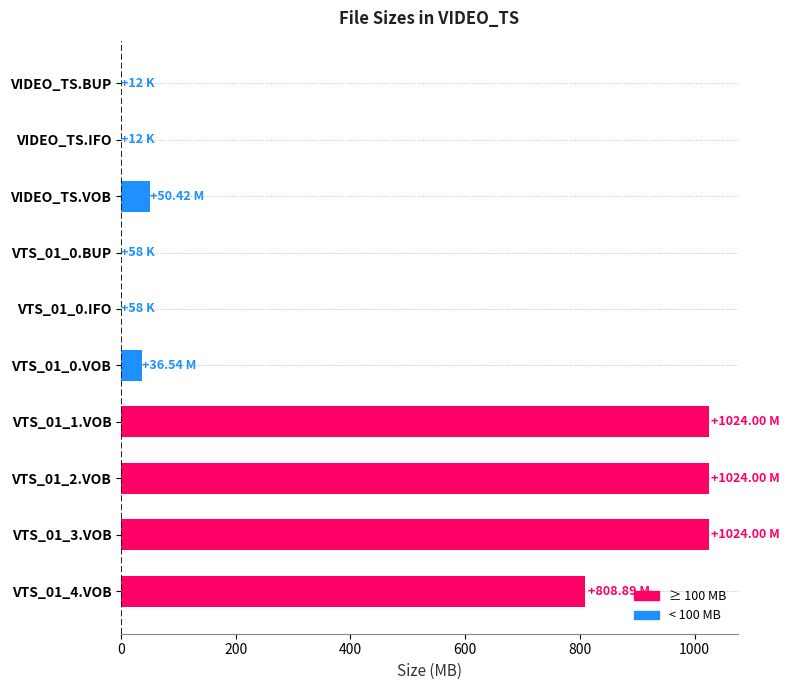

Are the bars horizontal?

Yes